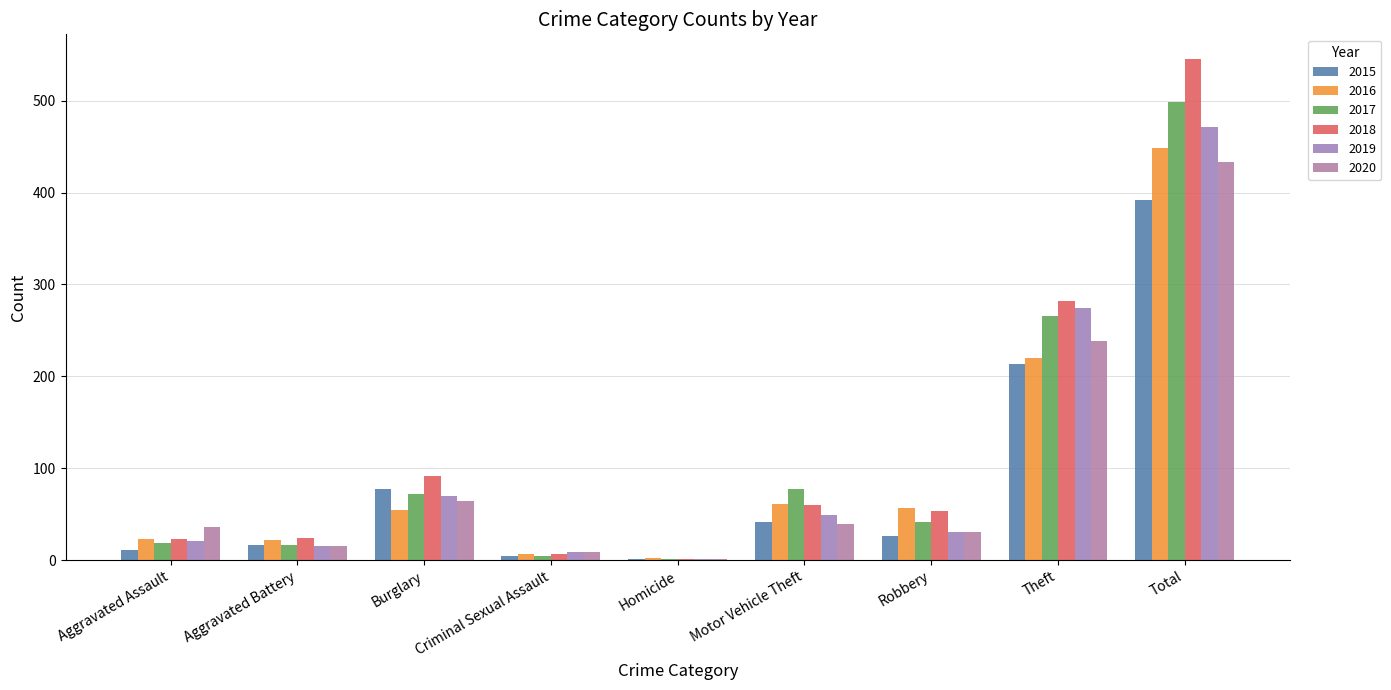

Where does the 2015 series first go above 26?

Burglary